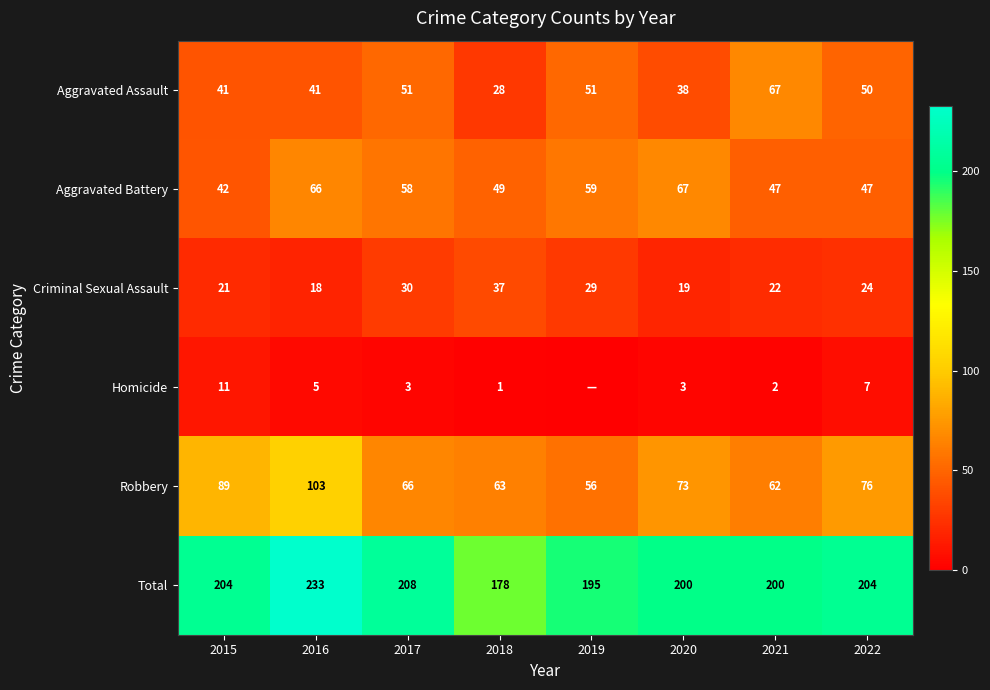

List the labels in order of Robbery value, smallest first.

2019, 2021, 2018, 2017, 2020, 2022, 2015, 2016